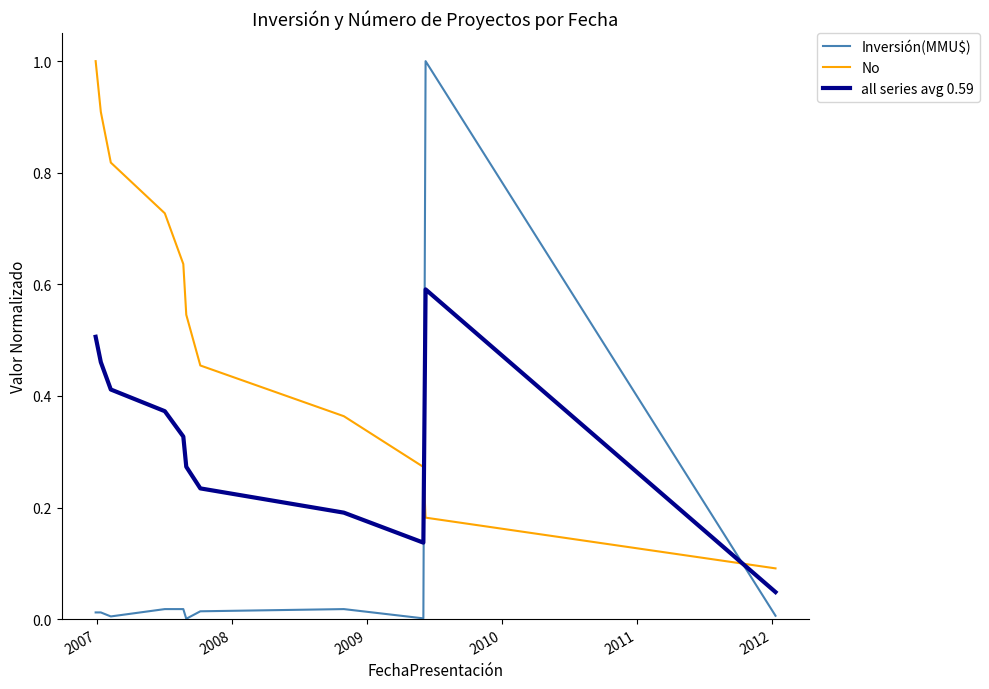

Which series has the largest total across all categories?

No